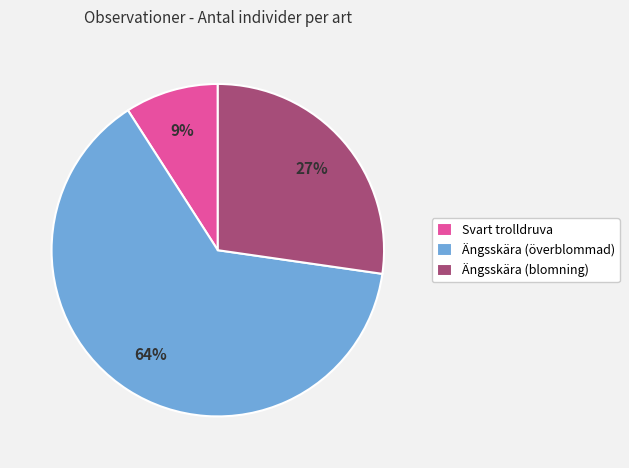

What is the largest slice in the pie chart?

Ängsskära (överblommad)